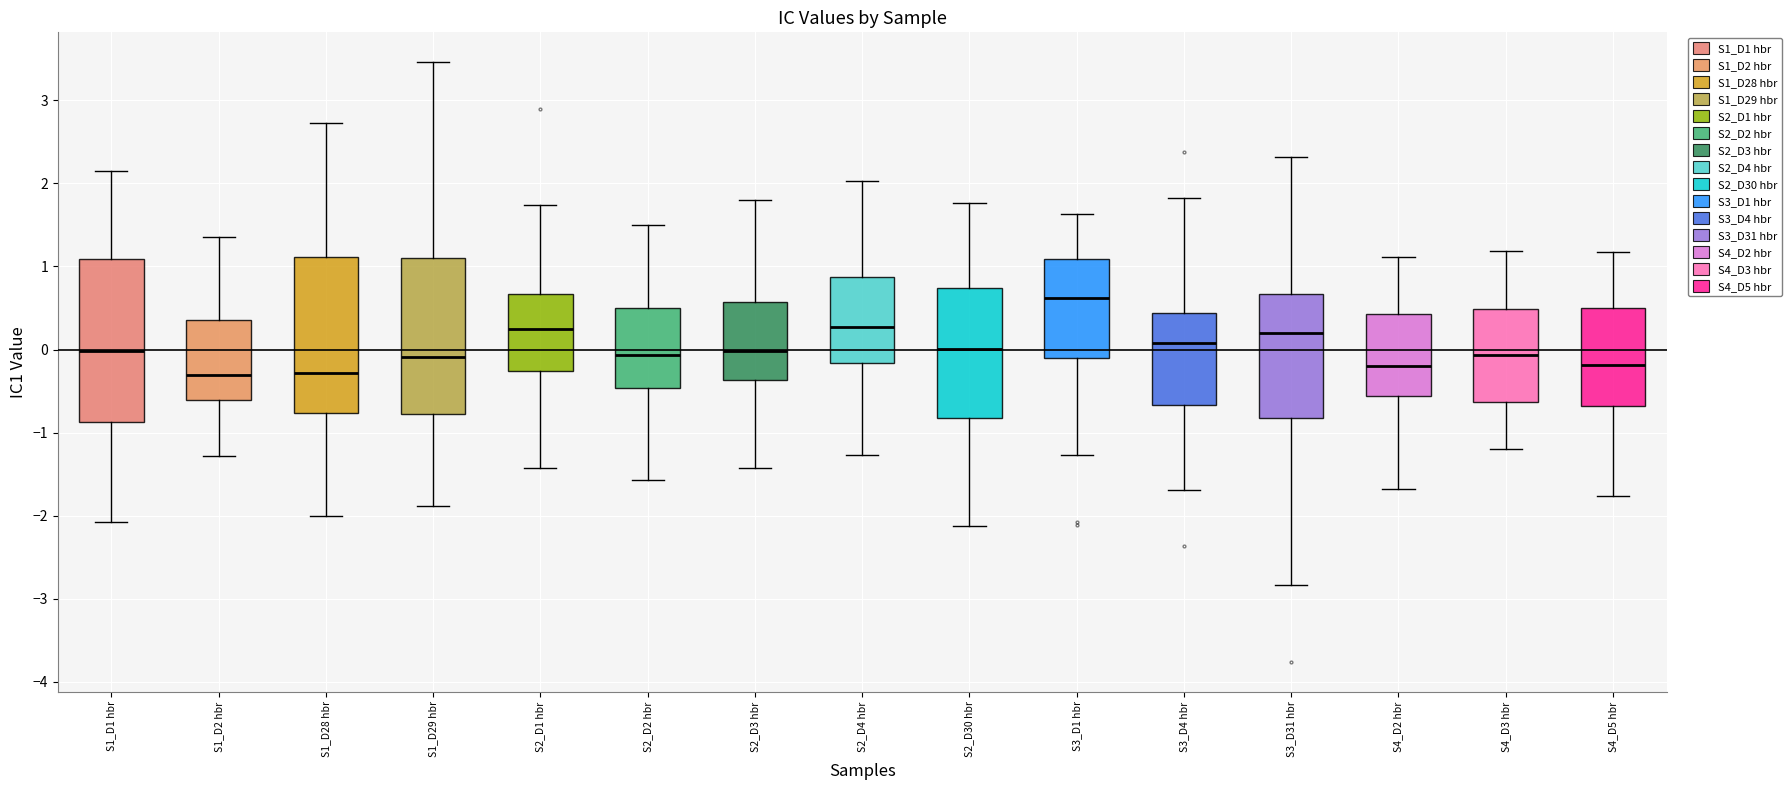

Reading left to right, read every box against the y-axis: the position of its median line, the range the box covers, and the ends of its whiskers. The values are not printed on the chart, so give them approximately, as read against the axis.

S1_D1 hbr: median 0.0, box -0.9 to 1.1, whiskers -2.1 to 2.1
S1_D2 hbr: median -0.3, box -0.6 to 0.3, whiskers -1.3 to 1.4
S1_D28 hbr: median -0.3, box -0.8 to 1.1, whiskers -2.0 to 2.7
S1_D29 hbr: median -0.1, box -0.8 to 1.1, whiskers -1.9 to 3.5
S2_D1 hbr: median 0.2, box -0.3 to 0.7, whiskers -1.4 to 1.7
S2_D2 hbr: median -0.1, box -0.5 to 0.5, whiskers -1.6 to 1.5
S2_D3 hbr: median 0.0, box -0.4 to 0.6, whiskers -1.4 to 1.8
S2_D4 hbr: median 0.3, box -0.2 to 0.9, whiskers -1.3 to 2.0
S2_D30 hbr: median 0.0, box -0.8 to 0.7, whiskers -2.1 to 1.8
S3_D1 hbr: median 0.6, box -0.1 to 1.1, whiskers -1.3 to 1.6
S3_D4 hbr: median 0.1, box -0.7 to 0.4, whiskers -1.7 to 1.8
S3_D31 hbr: median 0.2, box -0.8 to 0.7, whiskers -2.8 to 2.3
S4_D2 hbr: median -0.2, box -0.6 to 0.4, whiskers -1.7 to 1.1
S4_D3 hbr: median -0.1, box -0.6 to 0.5, whiskers -1.2 to 1.2
S4_D5 hbr: median -0.2, box -0.7 to 0.5, whiskers -1.8 to 1.2